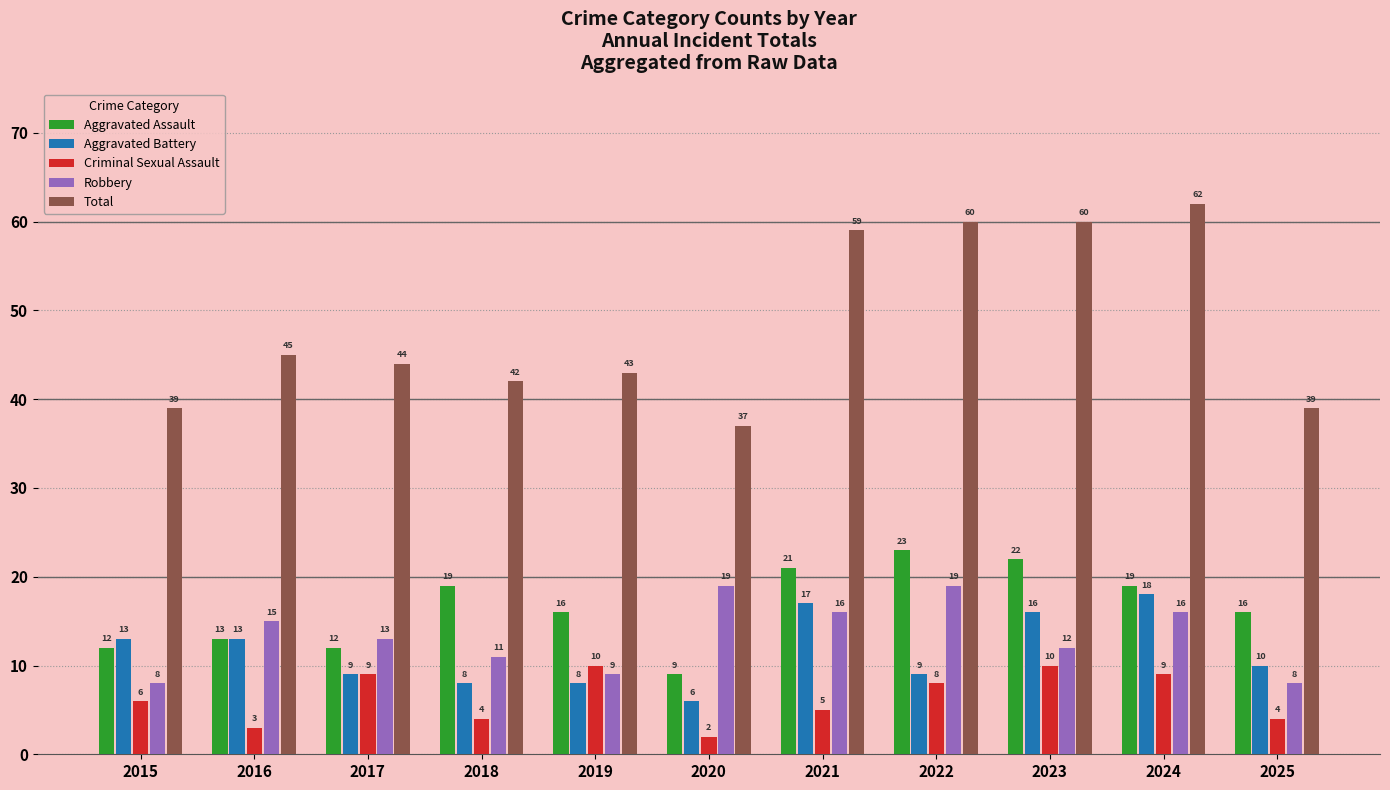

How many series are shown in this chart?

5